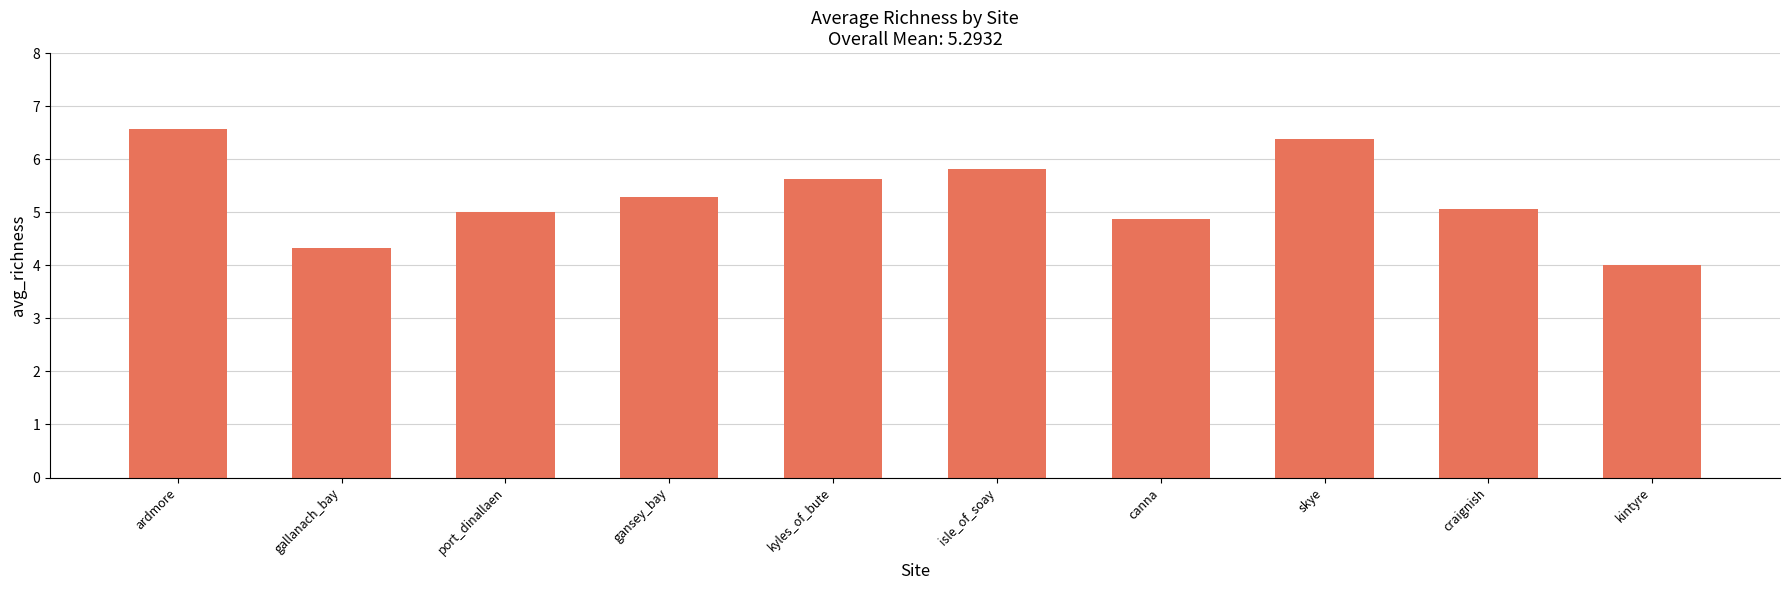

Does the chart contain stacked bars?

No